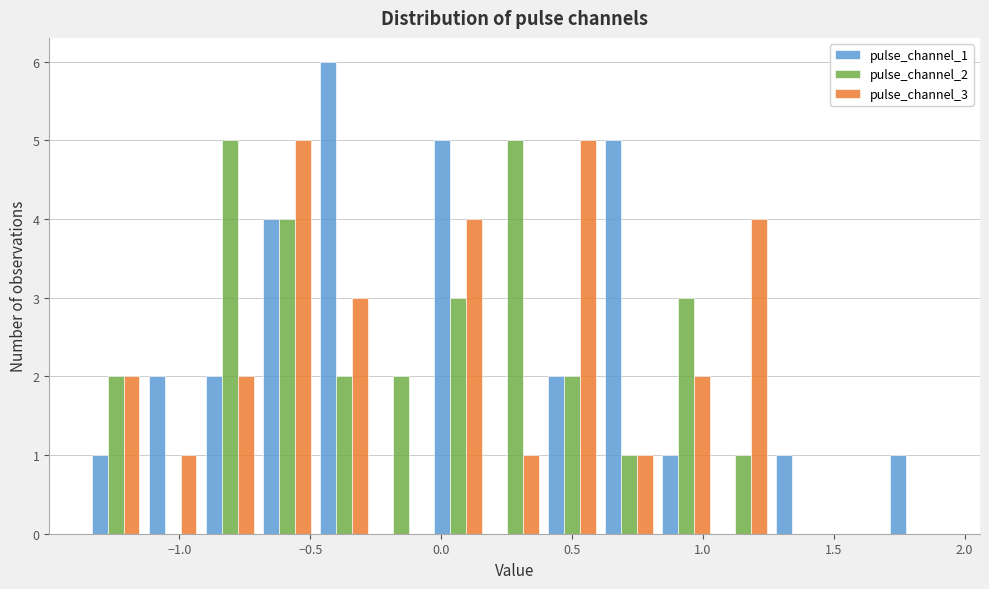

Reading left to right, list every range on the x-axis with the height of the bar of each series over it. Neither the bar edges nor the heights are printed on the chart, so give them approximately, as read against the axes.

-1.35 to -1.15: pulse_channel_1=1	pulse_channel_2=2	pulse_channel_3=2
-1.15 to -0.90: pulse_channel_1=2	pulse_channel_2=0	pulse_channel_3=1
-0.90 to -0.70: pulse_channel_1=2	pulse_channel_2=5	pulse_channel_3=2
-0.70 to -0.50: pulse_channel_1=4	pulse_channel_2=4	pulse_channel_3=5
-0.50 to -0.25: pulse_channel_1=6	pulse_channel_2=2	pulse_channel_3=3
-0.25 to -0.05: pulse_channel_1=0	pulse_channel_2=2	pulse_channel_3=0
-0.05 to 0.15: pulse_channel_1=5	pulse_channel_2=3	pulse_channel_3=4
0.15 to 0.40: pulse_channel_1=0	pulse_channel_2=5	pulse_channel_3=1
0.40 to 0.60: pulse_channel_1=2	pulse_channel_2=2	pulse_channel_3=5
0.60 to 0.85: pulse_channel_1=5	pulse_channel_2=1	pulse_channel_3=1
0.85 to 1.05: pulse_channel_1=1	pulse_channel_2=3	pulse_channel_3=2
1.05 to 1.25: pulse_channel_1=0	pulse_channel_2=1	pulse_channel_3=4
1.25 to 1.50: pulse_channel_1=1	pulse_channel_2=0	pulse_channel_3=0
1.50 to 1.70: pulse_channel_1=0	pulse_channel_2=0	pulse_channel_3=0
1.70 to 1.90: pulse_channel_1=1	pulse_channel_2=0	pulse_channel_3=0